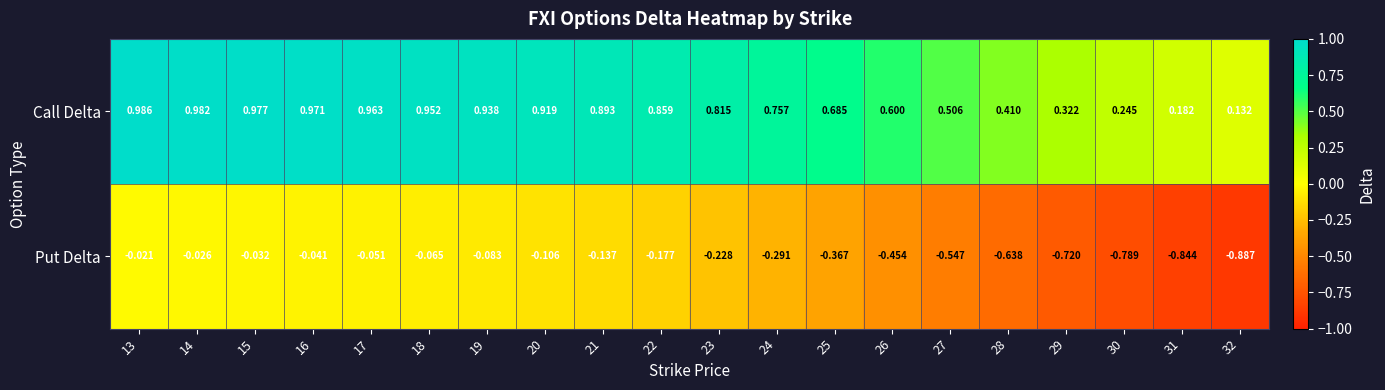

Which series has the largest total across all categories?

Call Delta